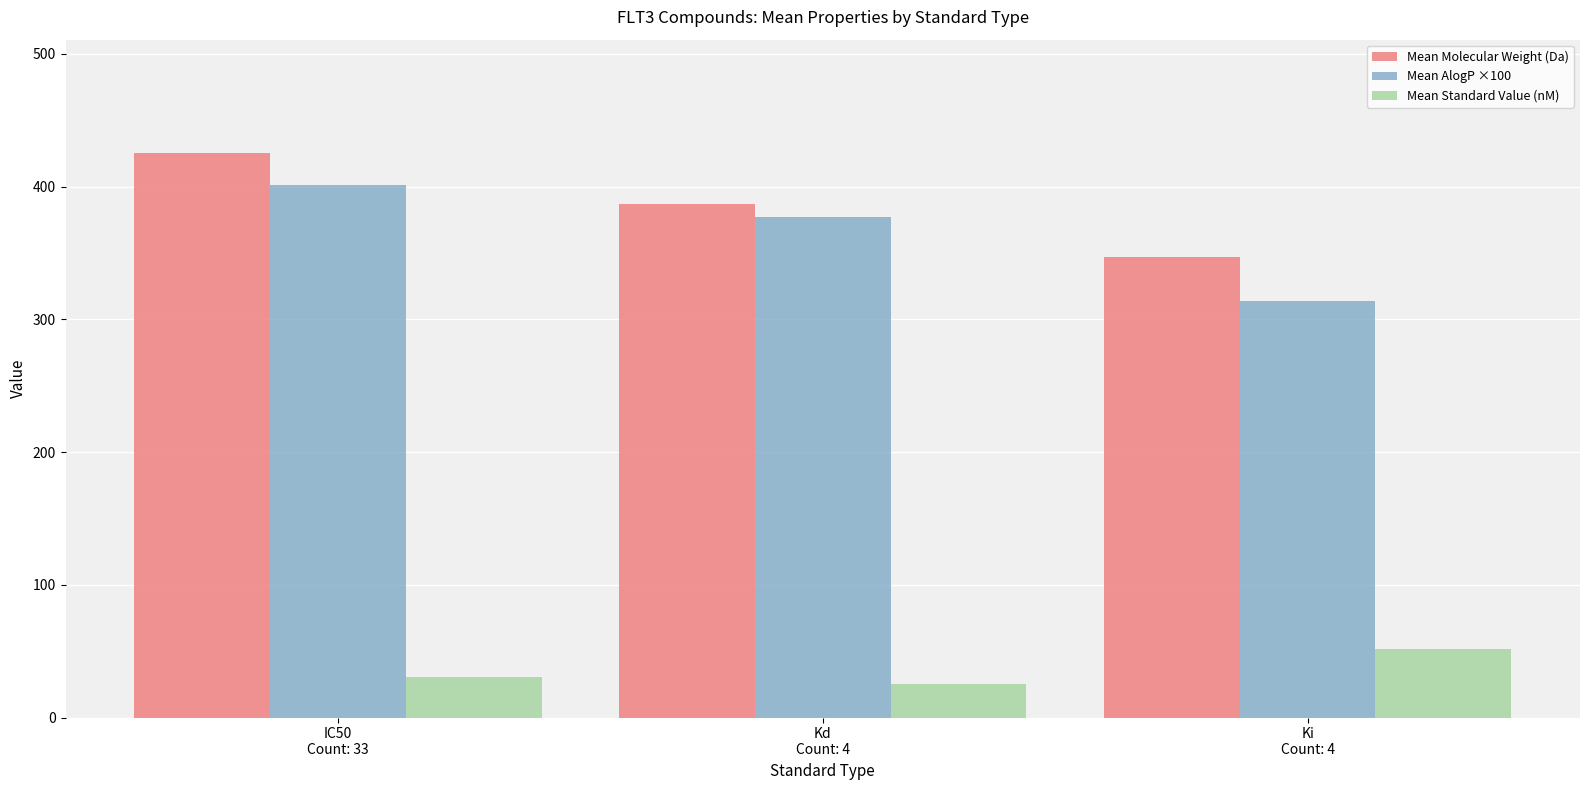

Is the value of Mean Molecular Weight (Da) at Kd
Count: 4 greater than the value of Mean AlogP ×100 at Ki
Count: 4?

Yes